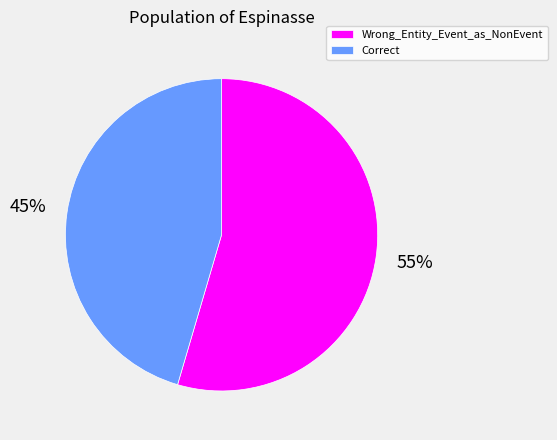

Which slice represents more than half of the pie?

Wrong_Entity_Event_as_NonEvent